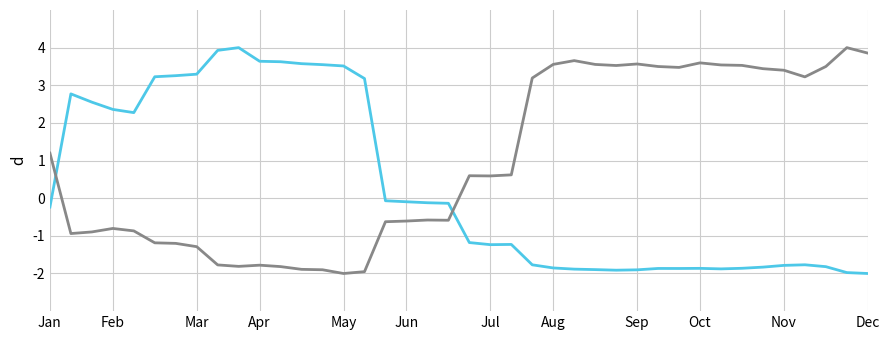

What is the smallest value displayed?

-2.0